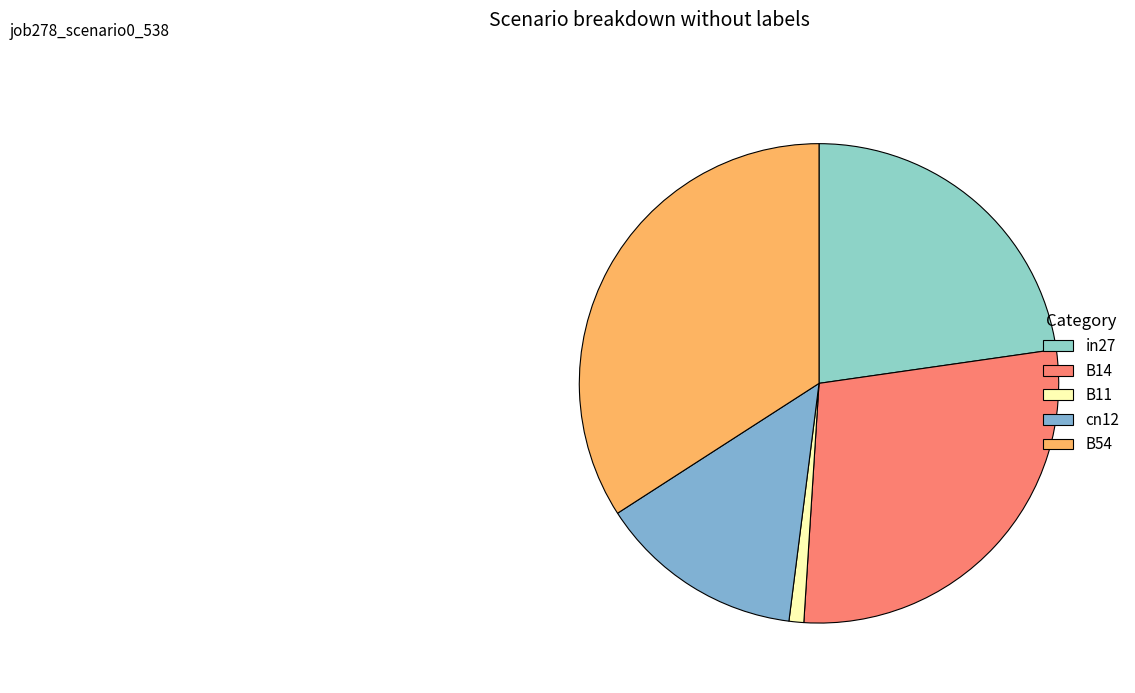

True or false: B14 accounts for 21% of the total.

False